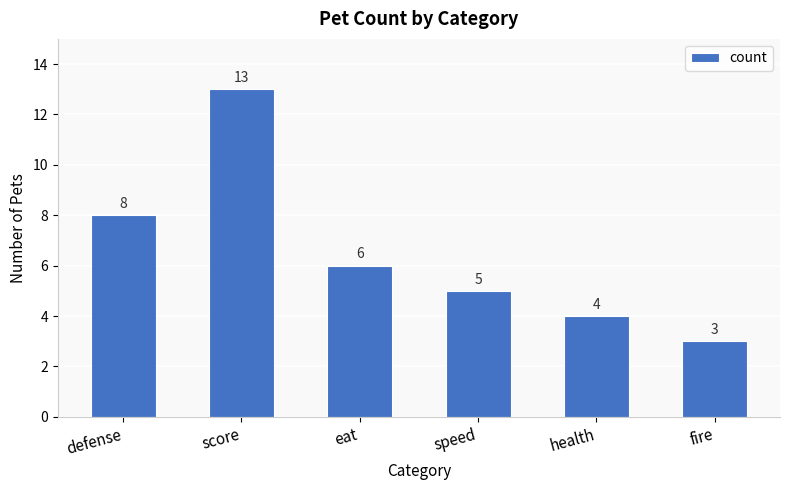

What is the label of the 6th bar from the left?

fire